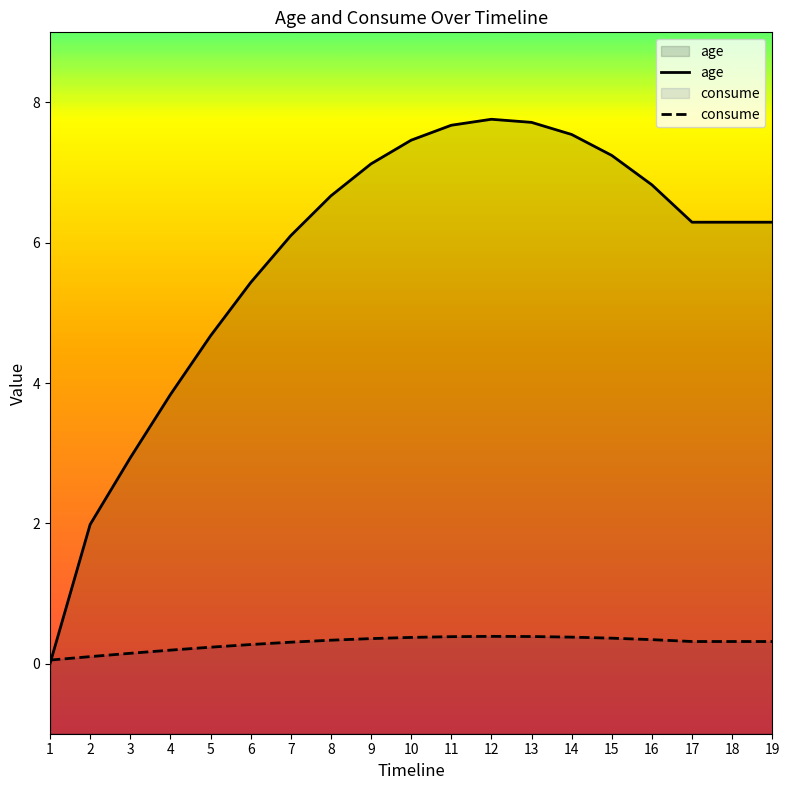

How many lines are shown in the chart?

2